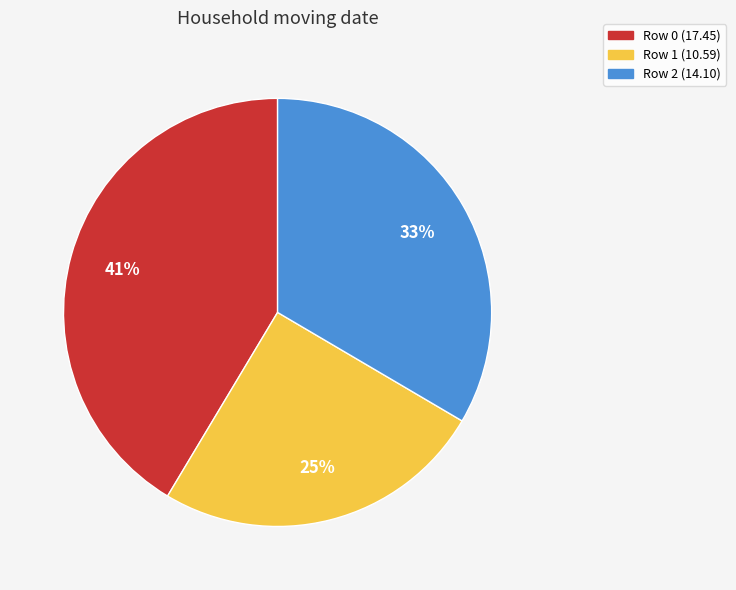

To the nearest percent, what percentage of the pie is Row 2?

33%